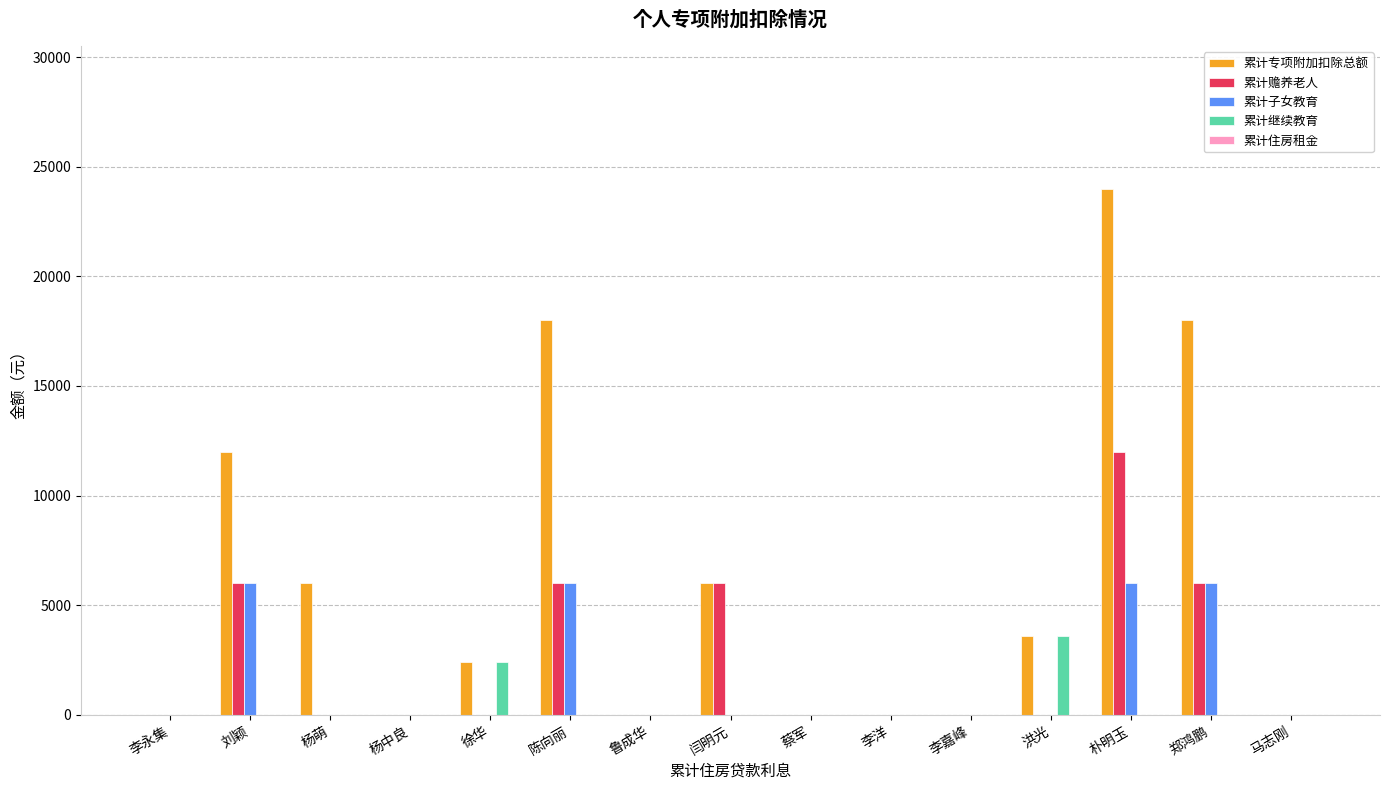

Which series changed the most between 杨中良 and 朴明玉?

累计专项附加扣除总额